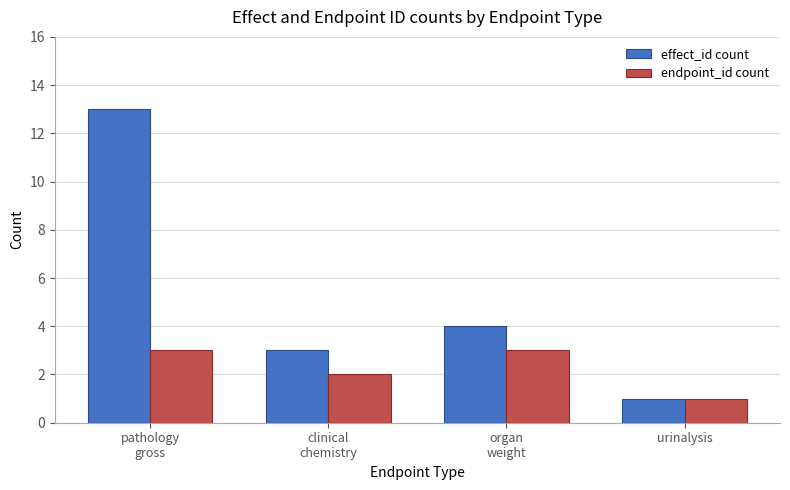

What is the label of the 4th bar from the right?

pathology
gross